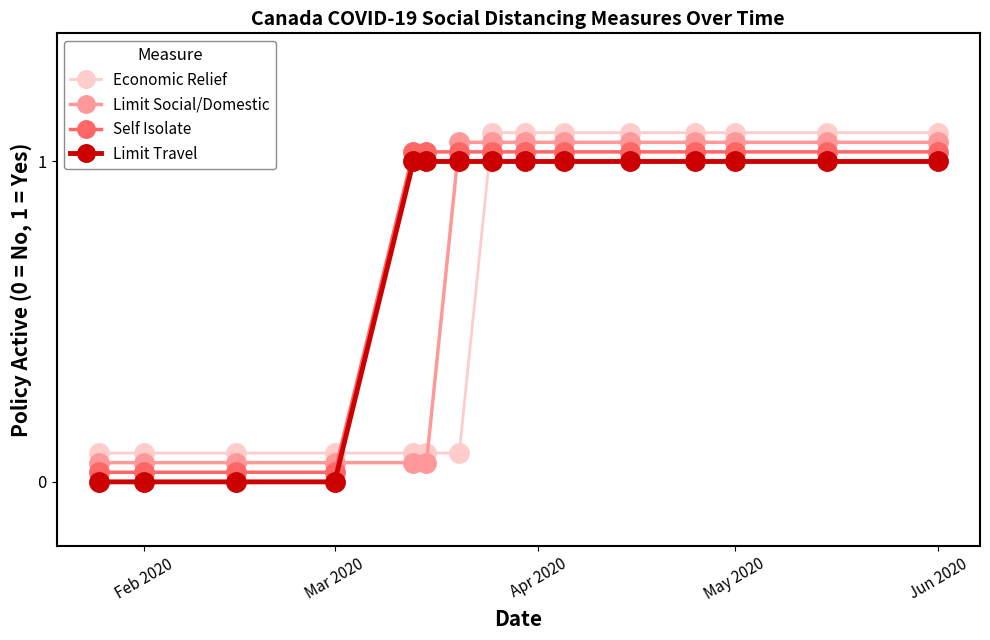

What is the label of the 6th point from the right?

9